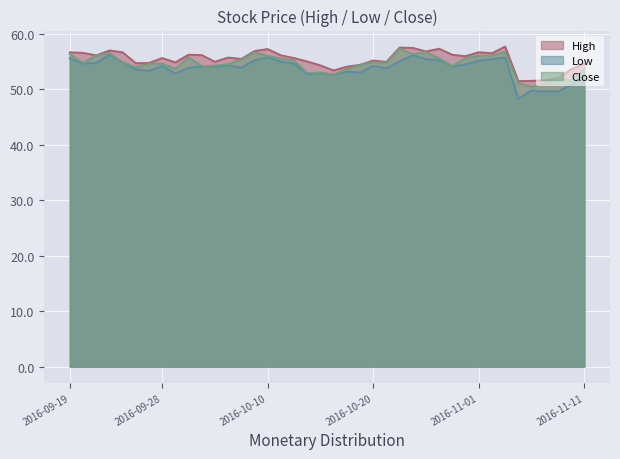

Which series has the largest range (max minus min)?

Low